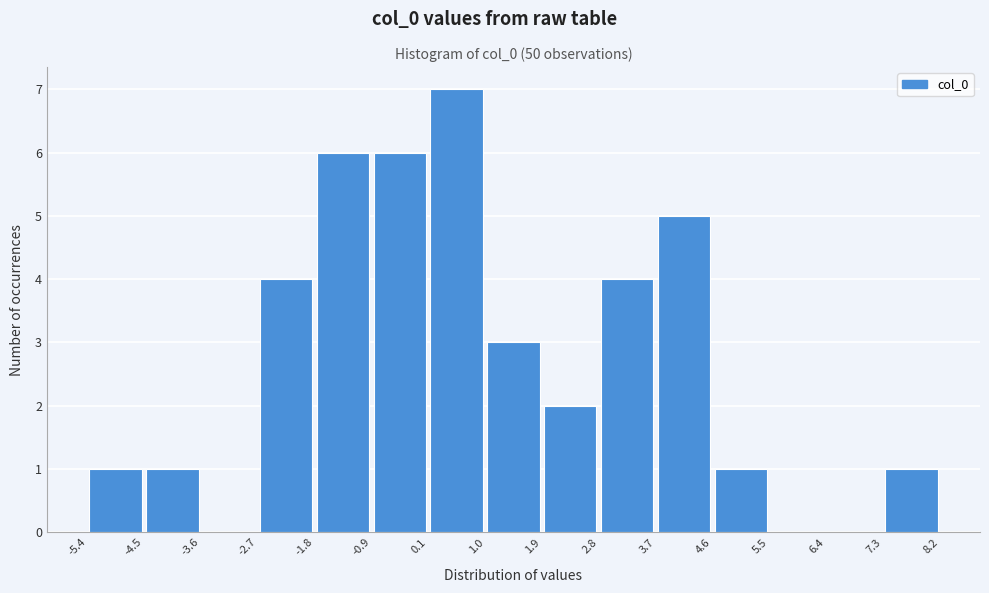

What is the height of the bar covering 1.0 to 1.9 on the x-axis? The values are not printed on the chart, so give them approximately, as read against the axis.

3